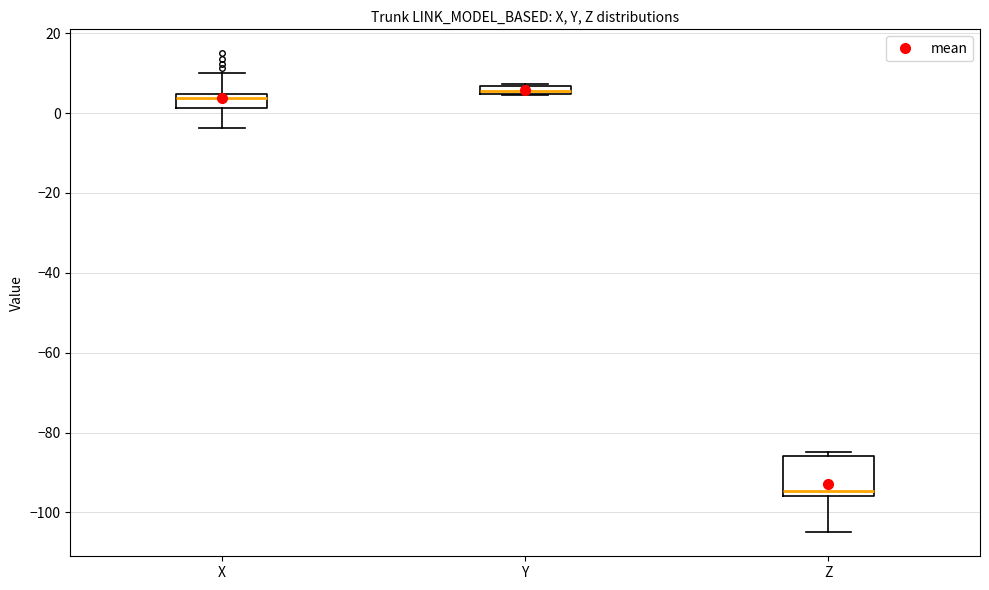

Where is the lower edge of the box for X on the y-axis? The values are not printed on the chart, so give them approximately, as read against the axis.

2